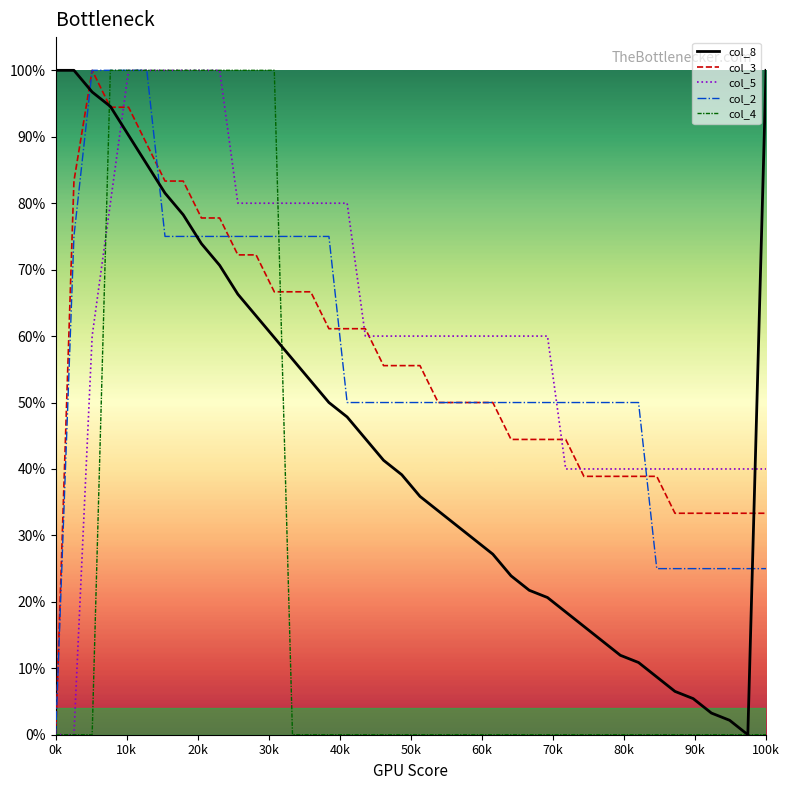

What is the value of the col_8 point at the 16th from the left?

0.5